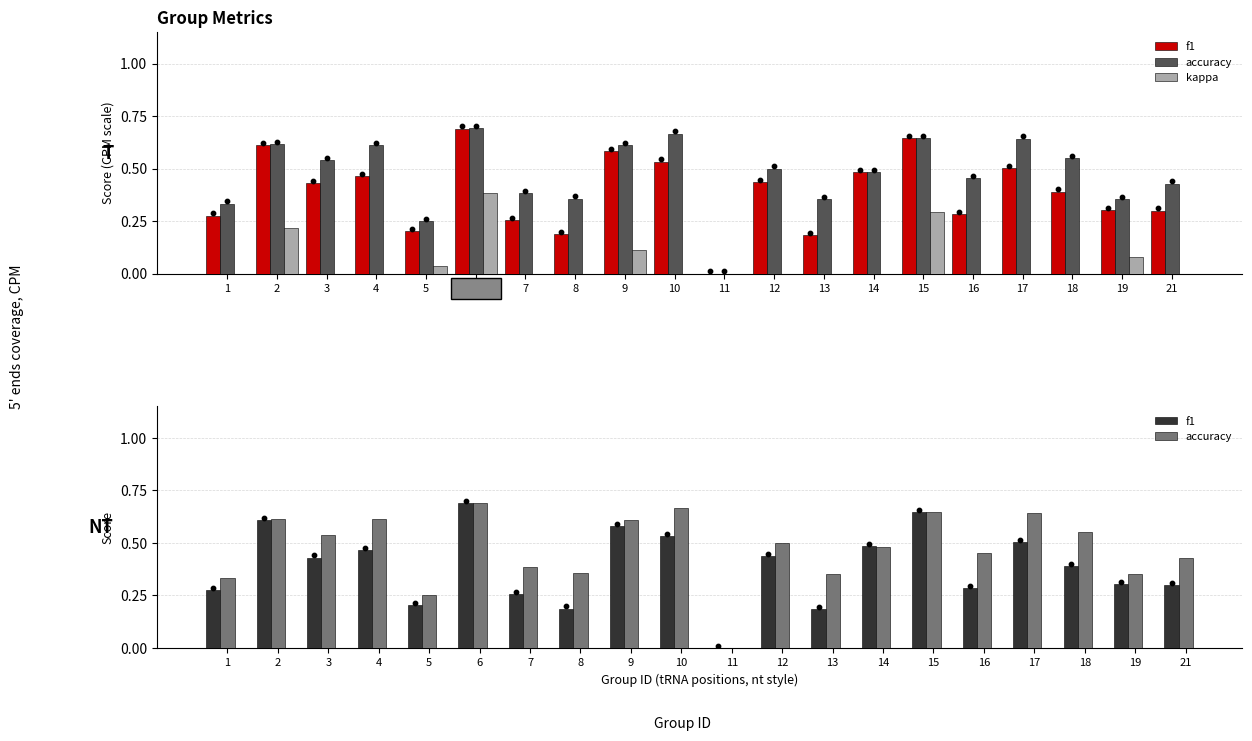

Which series contains the highest Y value?

accuracy